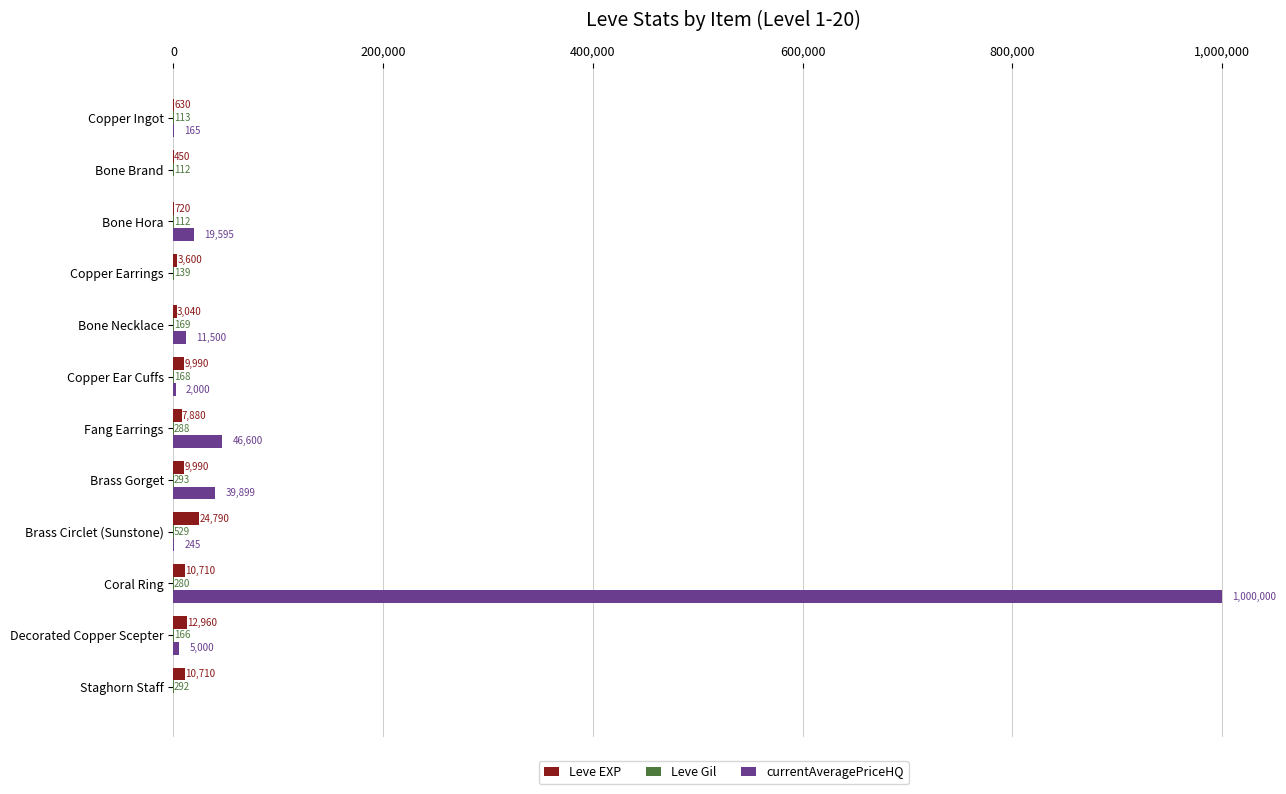

What is the highest value of the Leve EXP series?

24790